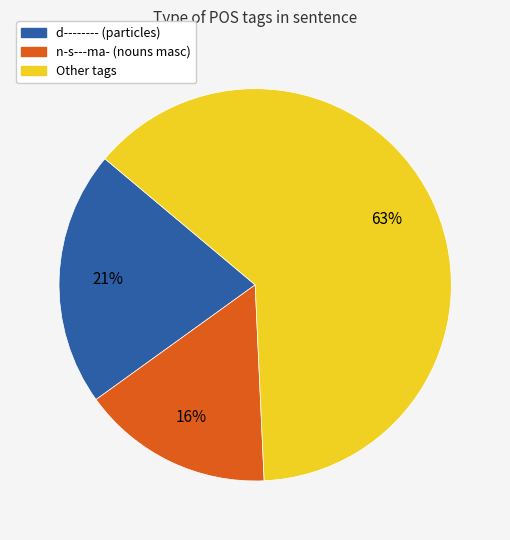

To the nearest percent, what is the average slice percentage?

33%